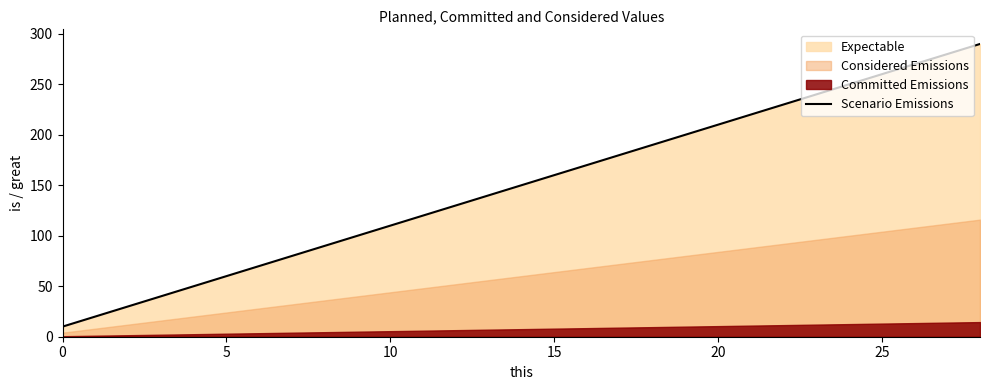

How many data points are less than 150?

14